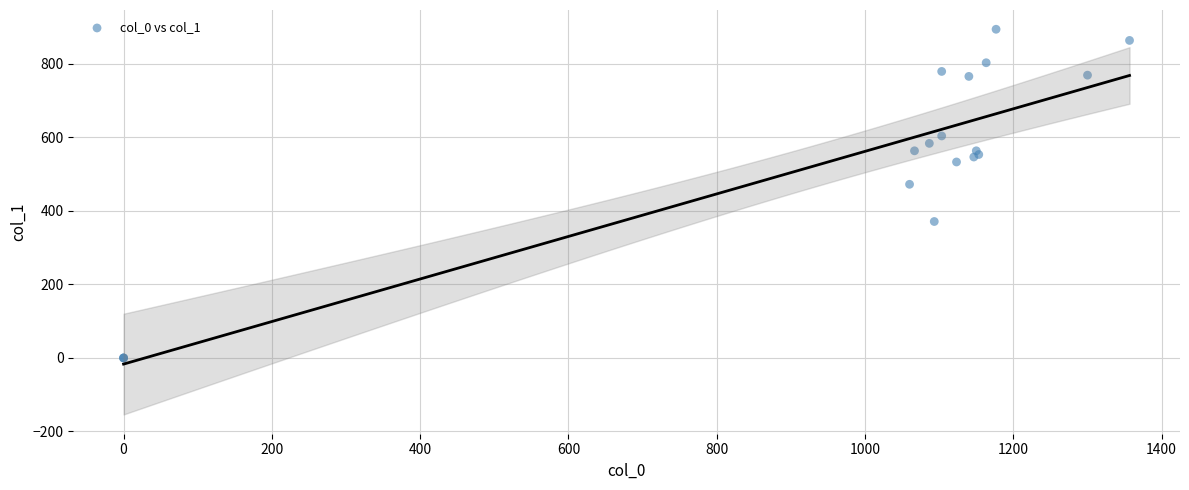

What Y value in the scatter plot is closest to 447?

472.5